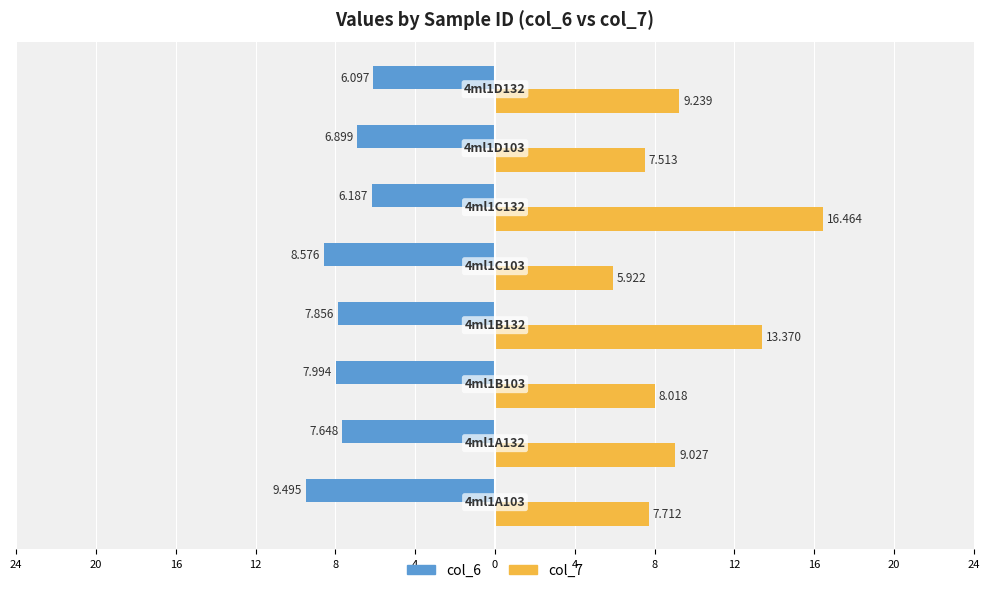

What are all the series names shown in the legend?

col_6, col_7